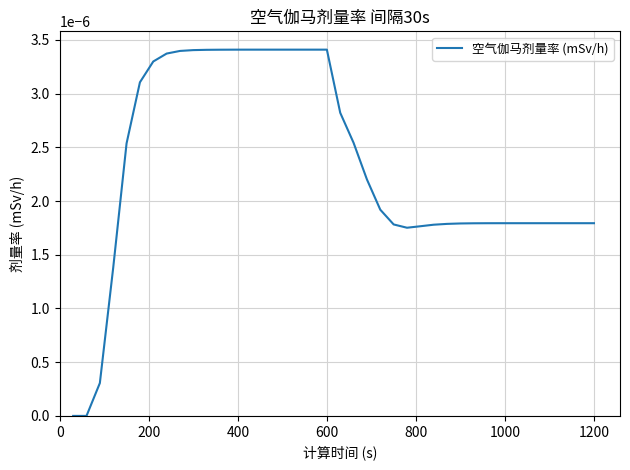

How many lines are shown in the chart?

1